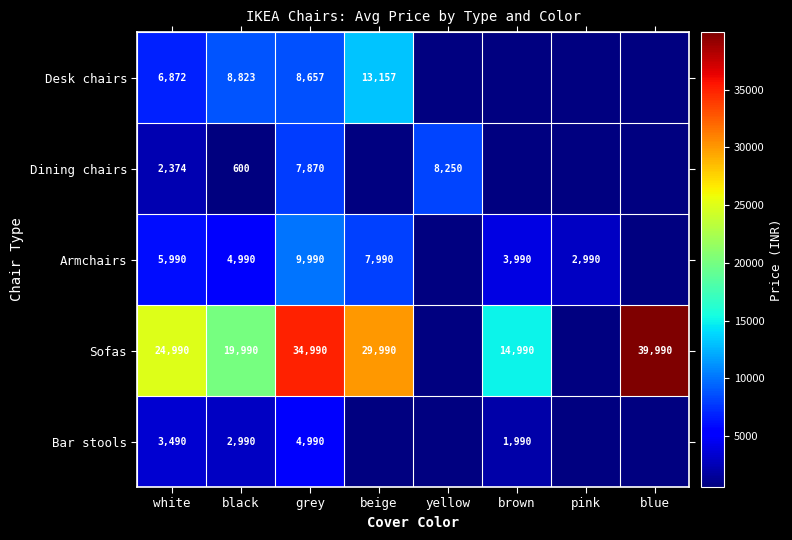

What is the difference between the highest and lowest values at black?

19390